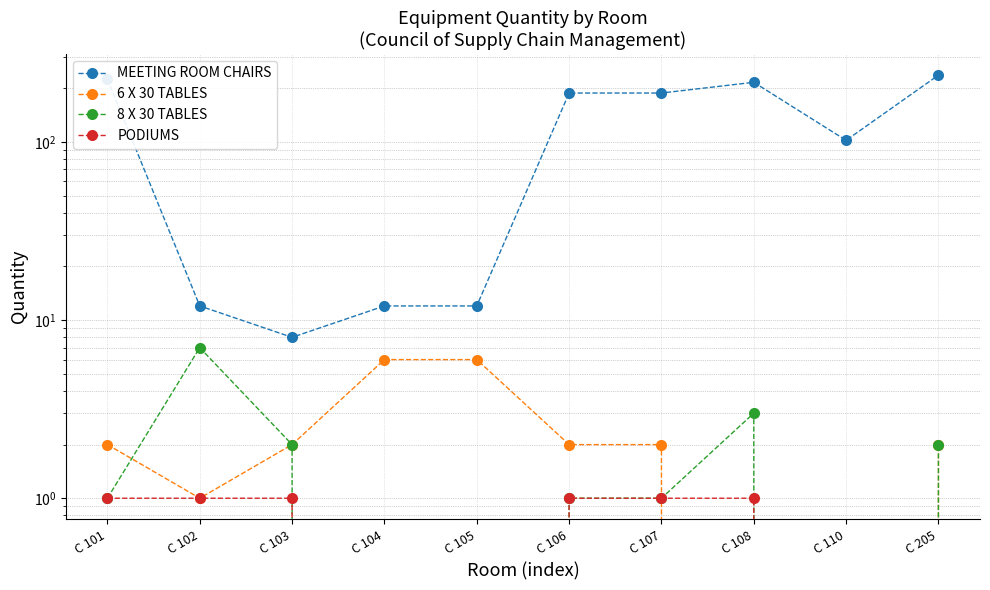

What are all the series names shown in the legend?

MEETING ROOM CHAIRS, 6 X 30 TABLES, 8 X 30 TABLES, PODIUMS